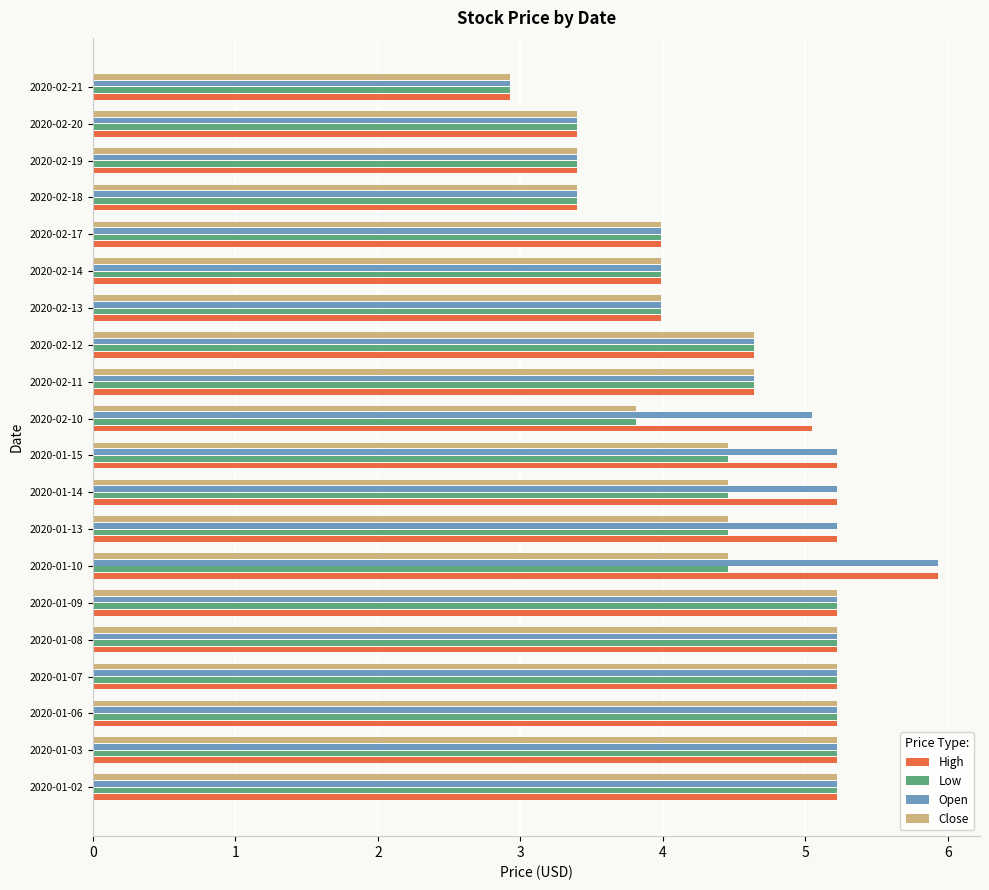

What is the total value across all series at 2020-02-14?

16.0